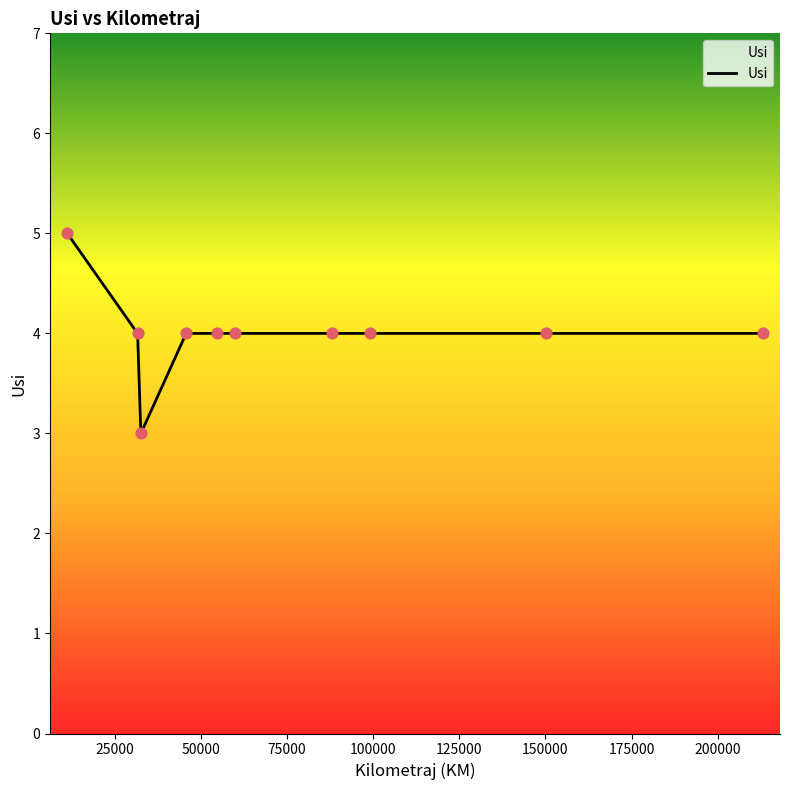

What is the minimum value shown in the chart?

3